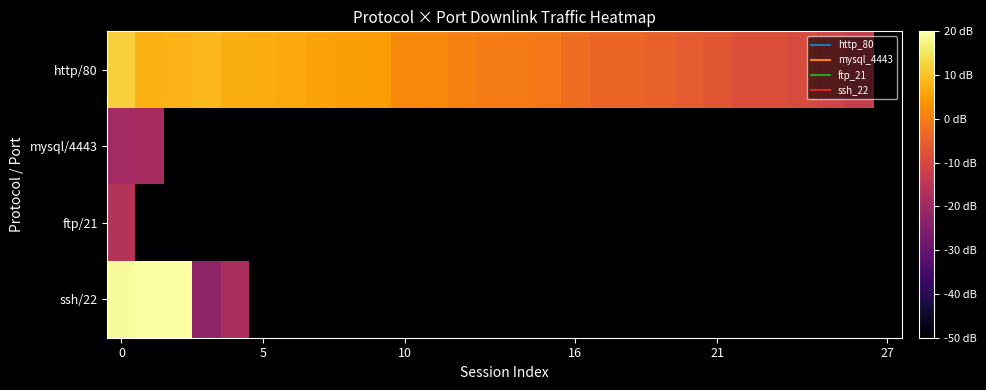

Reading right to left, transcribe all the data shown in this chart.

http/80: 0.0	4.3	4.5	4.7	4.8	4.8	5.0	5.1	5.2	5.3	5.3	5.5	5.7	5.7	5.8	5.9	6.0	6.0	6.3	6.4	6.4	6.5	6.6	6.6	6.8	6.7	6.7	7.1
mysql/4443: 0.0	0.0	0.0	0.0	0.0	0.0	0.0	0.0	0.0	0.0	0.0	0.0	0.0	0.0	0.0	0.0	0.0	0.0	0.0	0.0	0.0	0.0	0.0	0.0	0.0	0.0	3.6	3.5
ftp/21: 0.0	0.0	0.0	0.0	0.0	0.0	0.0	0.0	0.0	0.0	0.0	0.0	0.0	0.0	0.0	0.0	0.0	0.0	0.0	0.0	0.0	0.0	0.0	0.0	0.0	0.0	0.0	3.9
ssh/22: 0.0	0.0	0.0	0.0	0.0	0.0	0.0	0.0	0.0	0.0	0.0	0.0	0.0	0.0	0.0	0.0	0.0	0.0	0.0	0.0	0.0	0.0	0.0	3.7	3.2	8.1	8.1	8.0